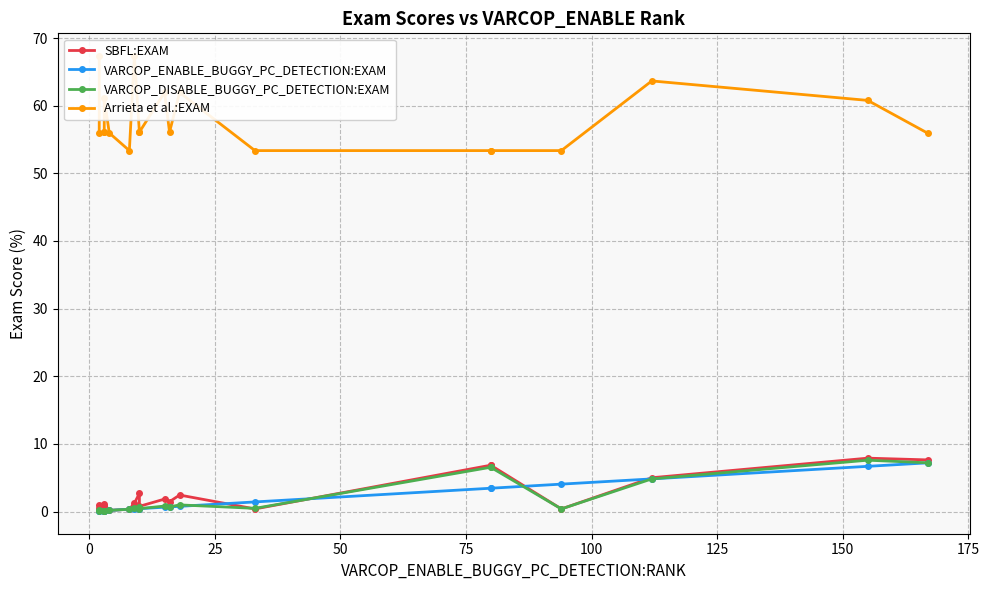

What is the value of the SBFL:EXAM point at the 14th from the left?

0.4